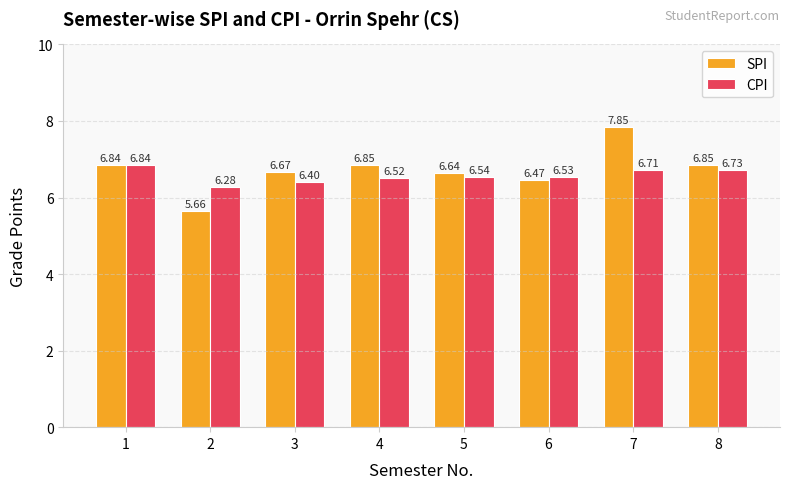

List the series in order of their peak value, highest first.

SPI, CPI